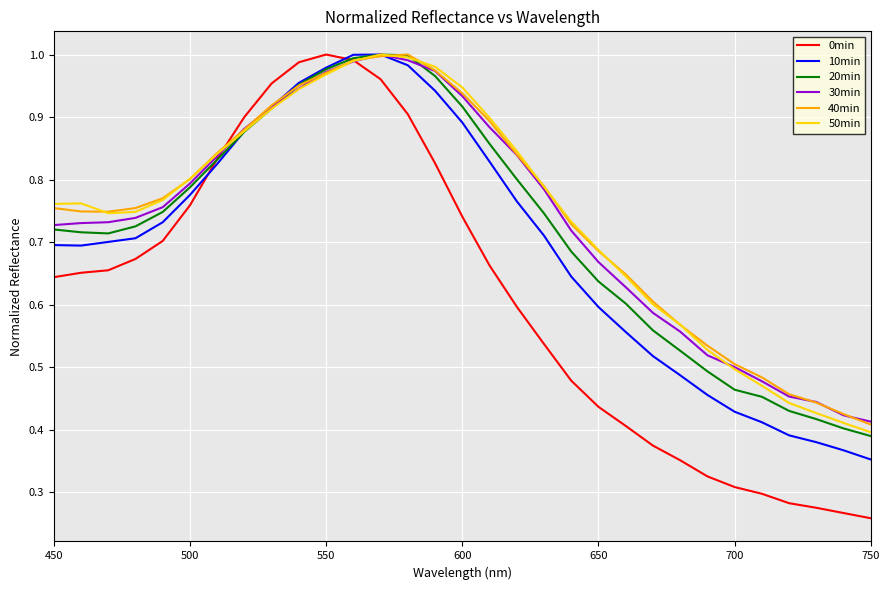

How many distinct data groups are displayed?

6